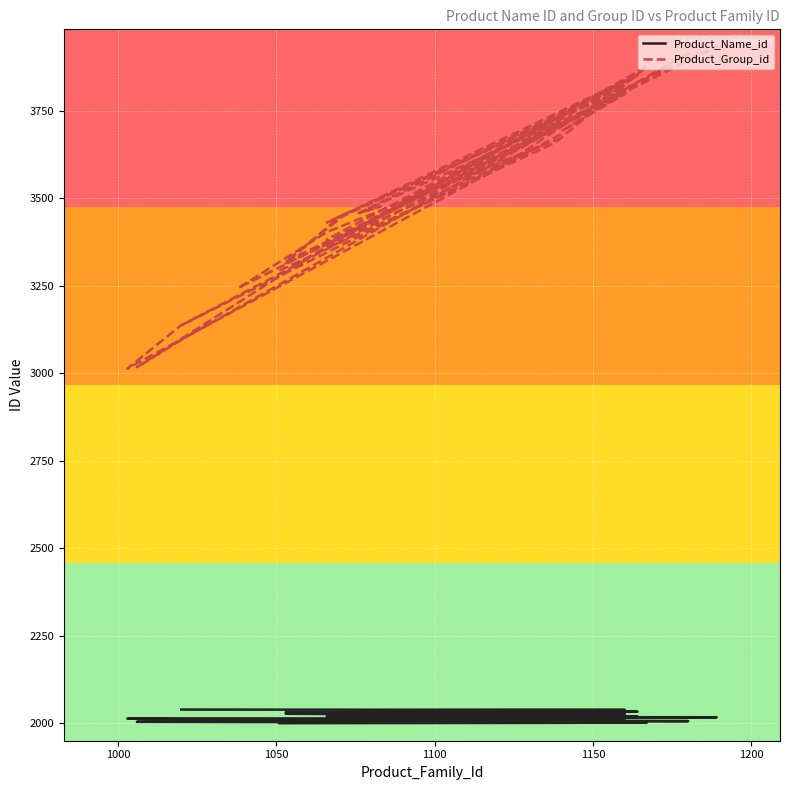

True or false: Product_Group_id has a value of 5108 at 13.

False